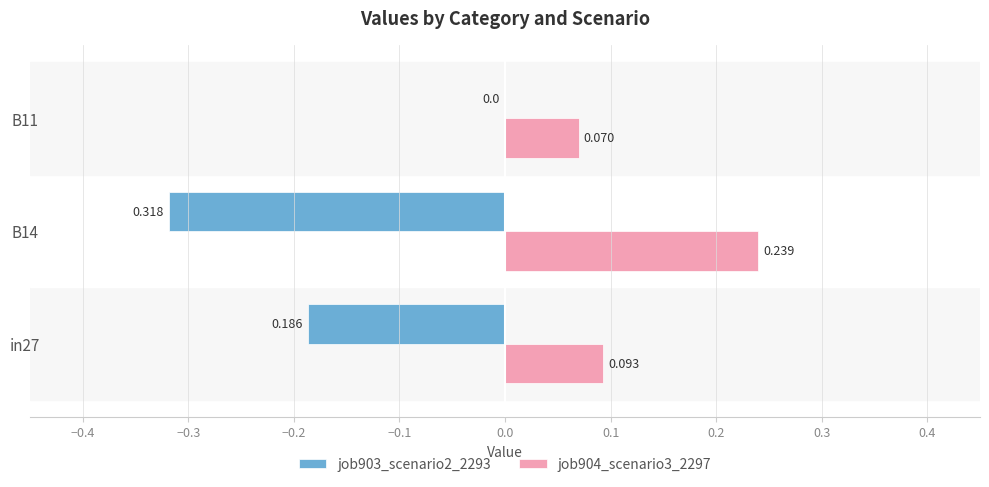

Which series has the widest spread of values?

job903_scenario2_2293